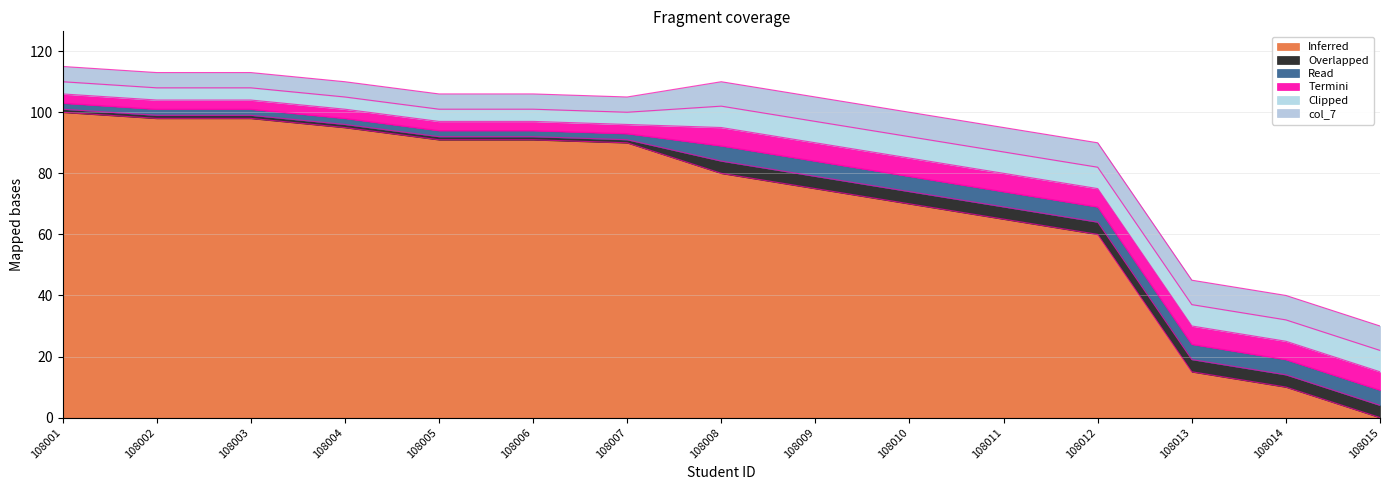

True or false: col_3 has more than 0 points higher than both neighbors.

False